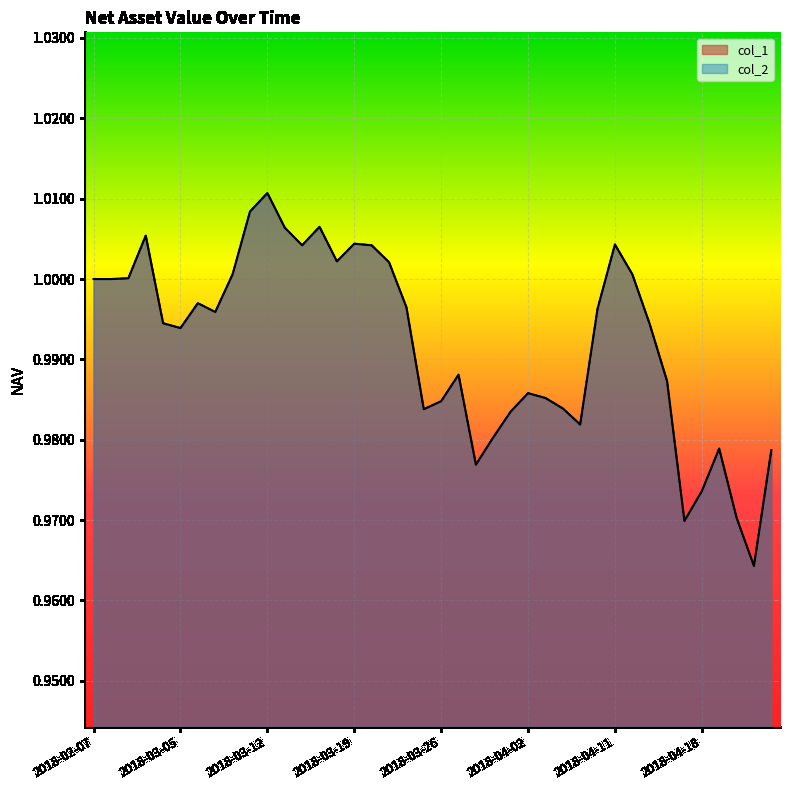

What is the minimum value shown in the chart?

1.0